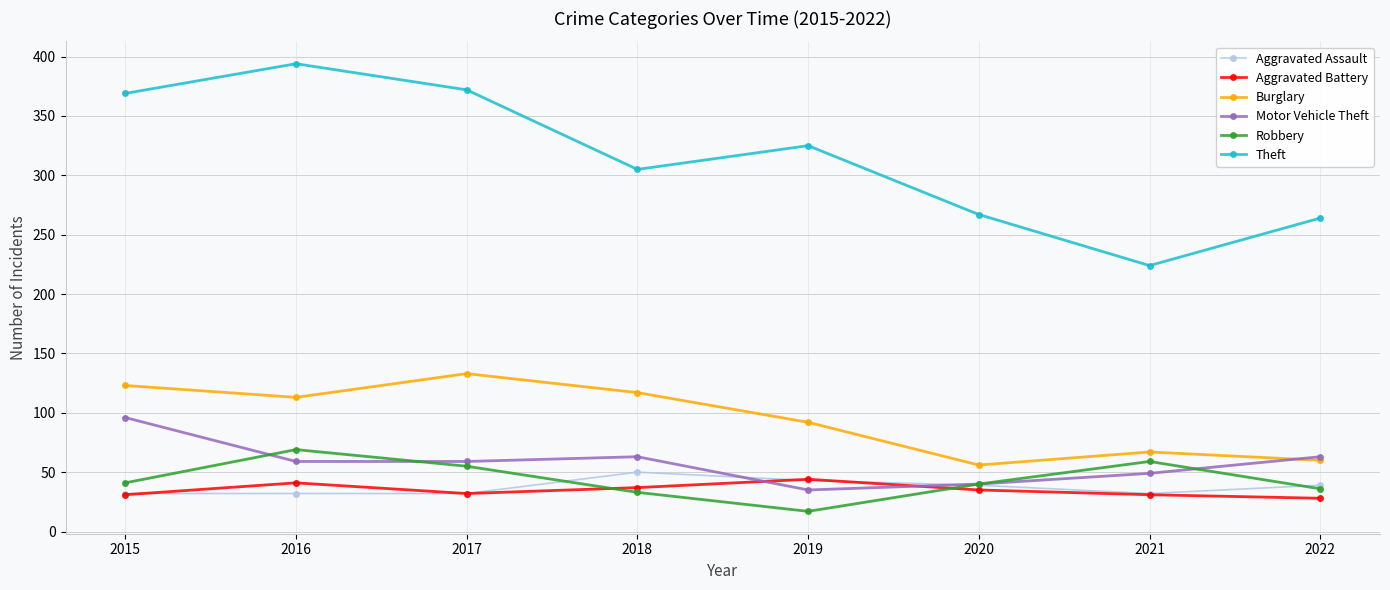

At which category does Burglary reach its first local peak?

2017